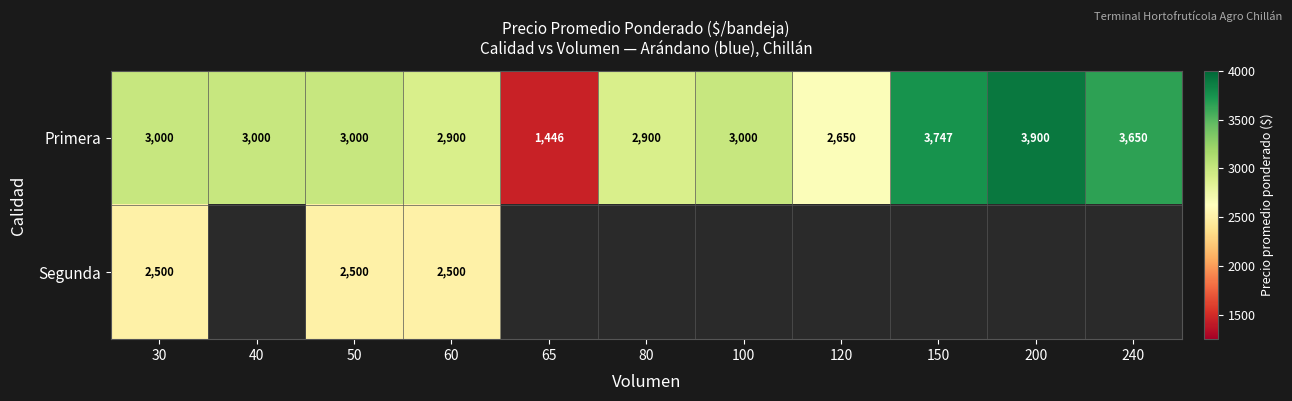

Where is Primera nearest to the value 2673?

120